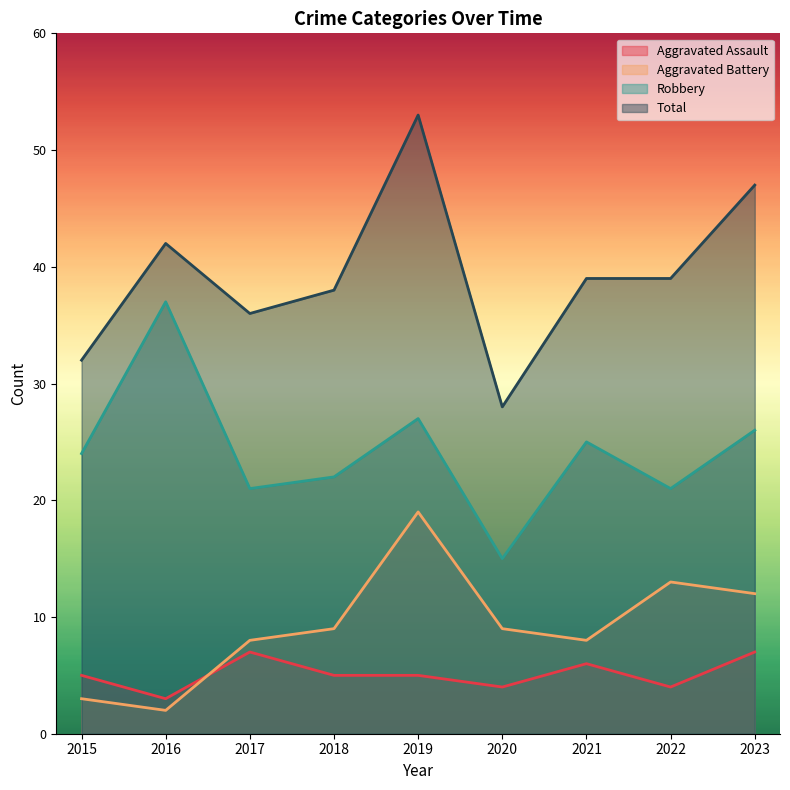

Which category has the highest value across all series?

2019